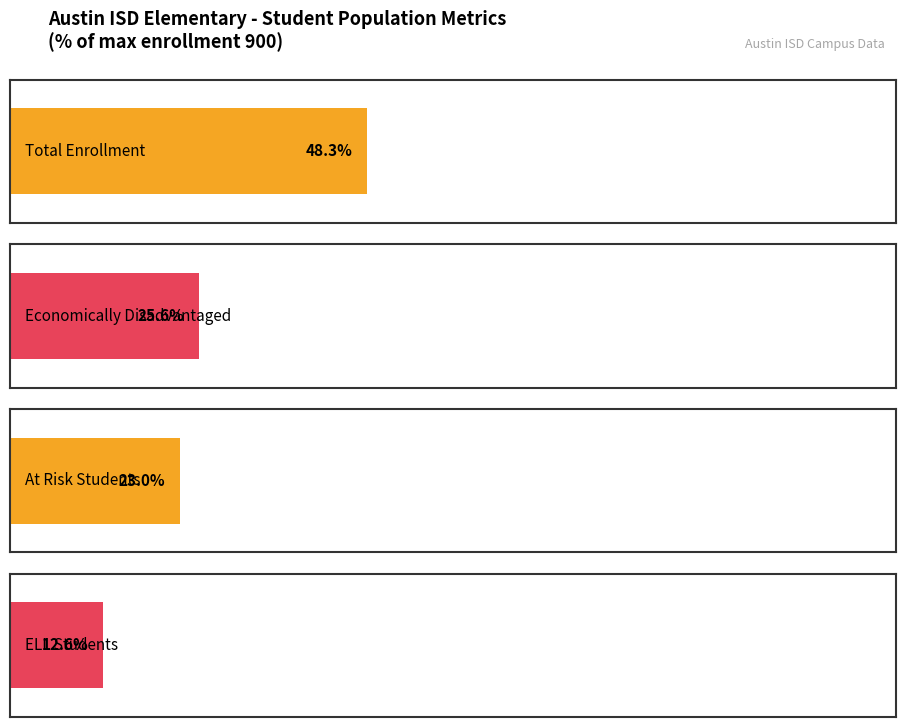

List the series in order of their peak value, highest first.

Total Enrollment, Economically Disadvantaged, At Risk Students, ELL Students